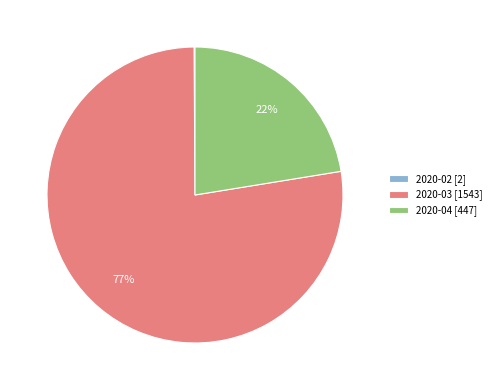

To the nearest percent, what percentage of the pie is 2020-04 [447]?

22%